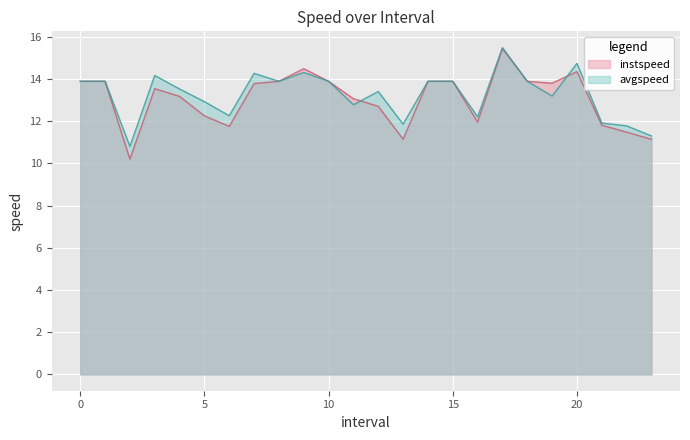

What is the sum of the avgspeed values at 19 and 6?

25.4